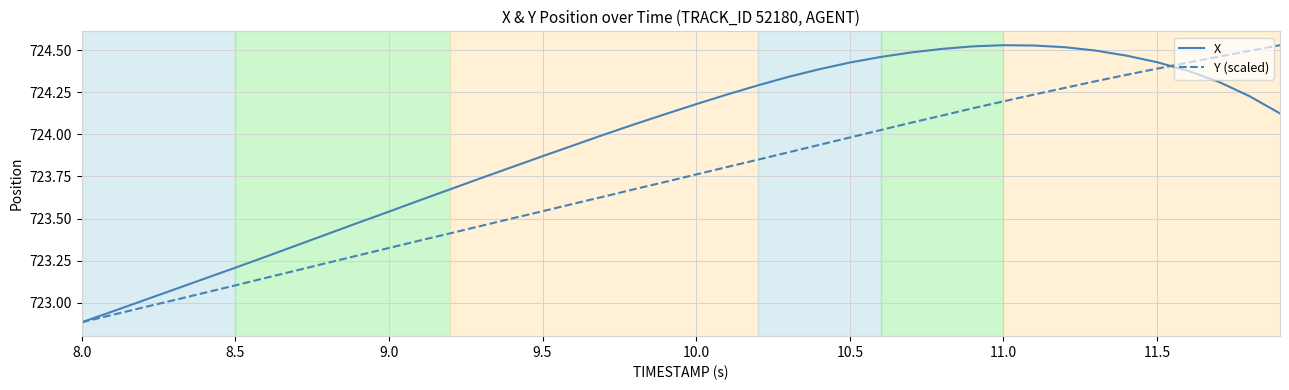

What are all the series names shown in the legend?

X, Y (scaled)